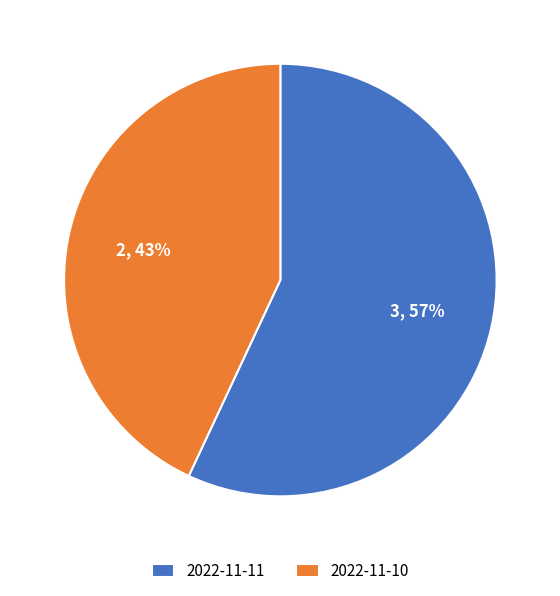

Does any single category account for the majority?

Yes